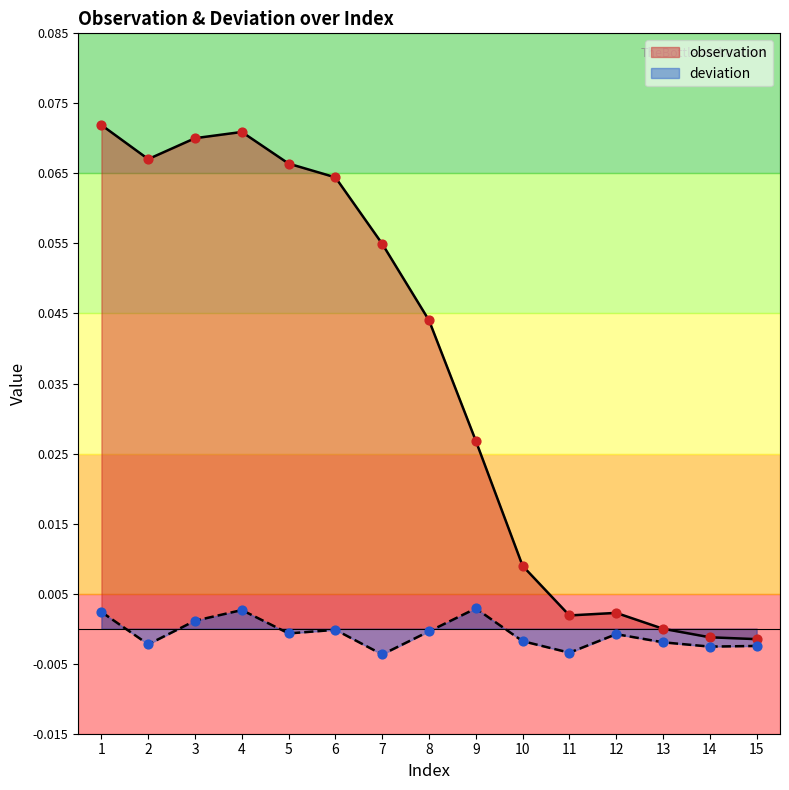

Which series reaches the maximum Y coordinate?

observation